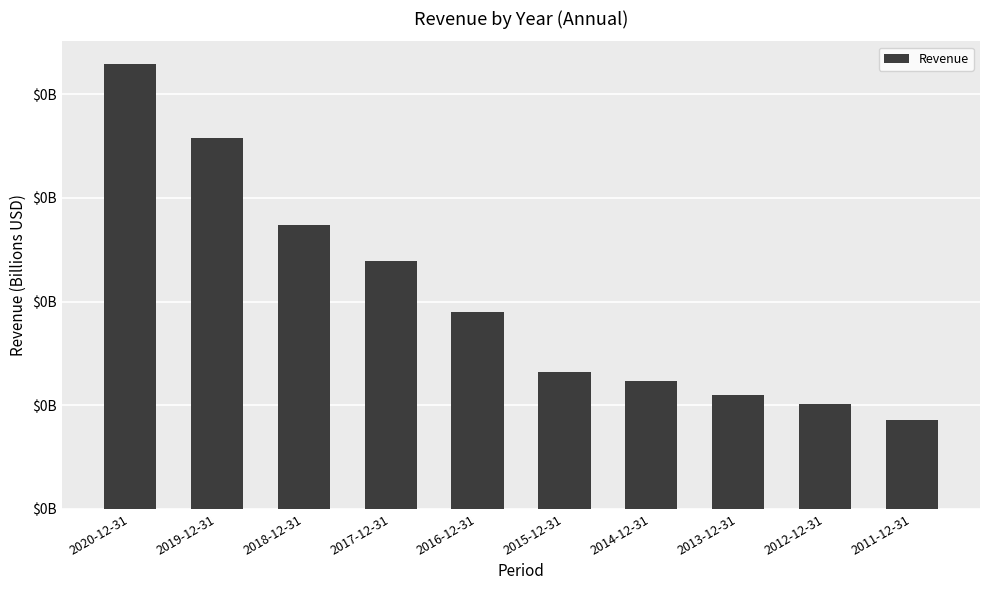

What is the label of the 6th bar from the left?

2015-12-31